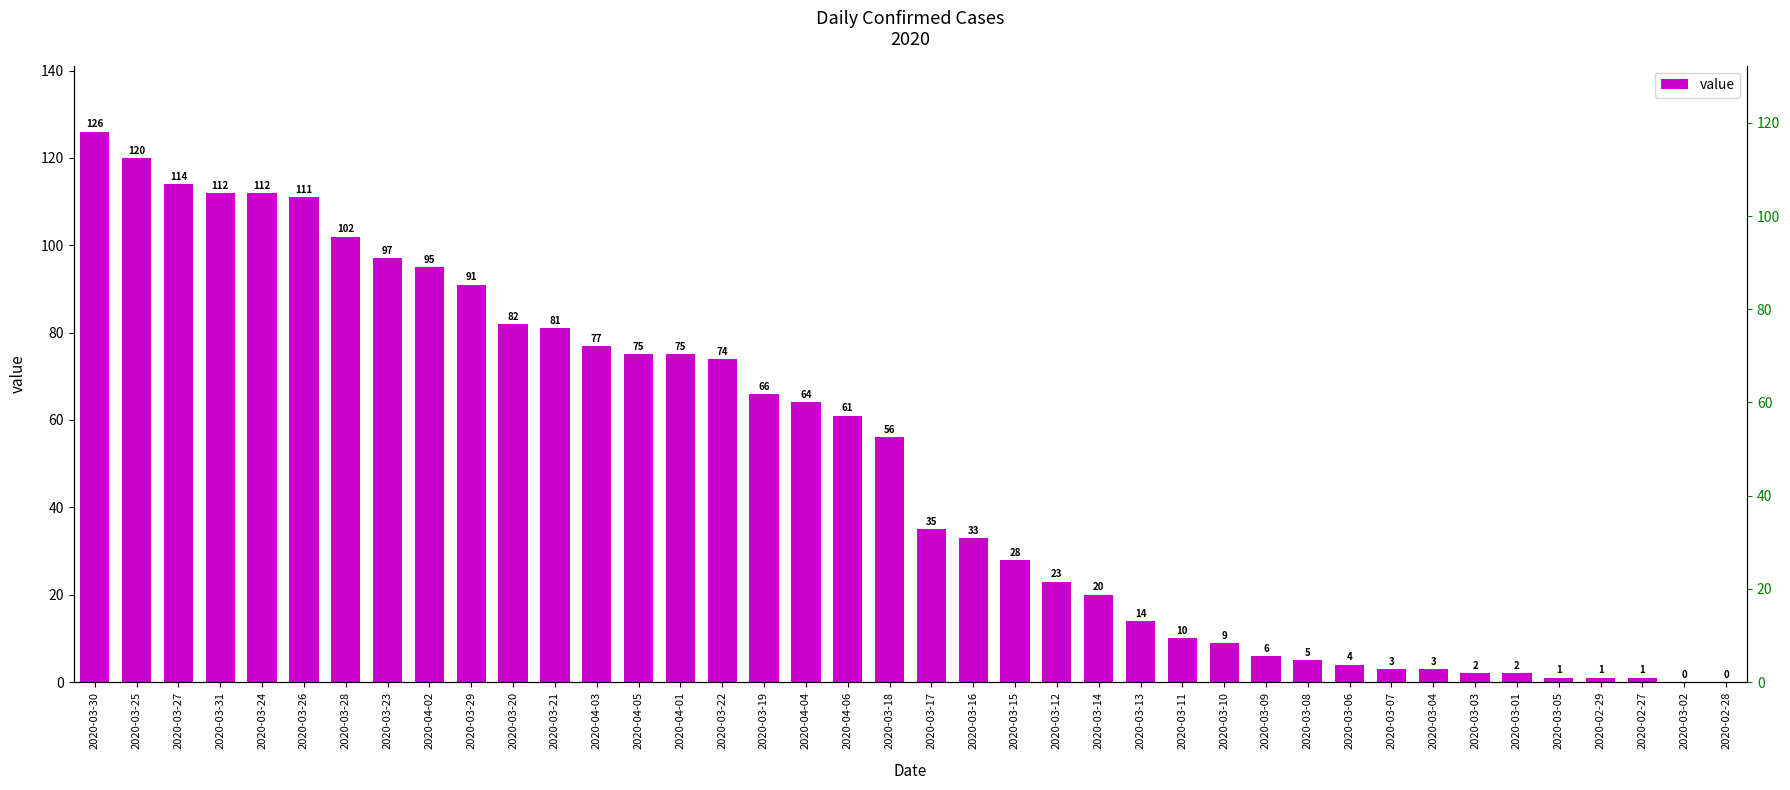

Are the bars horizontal?

No